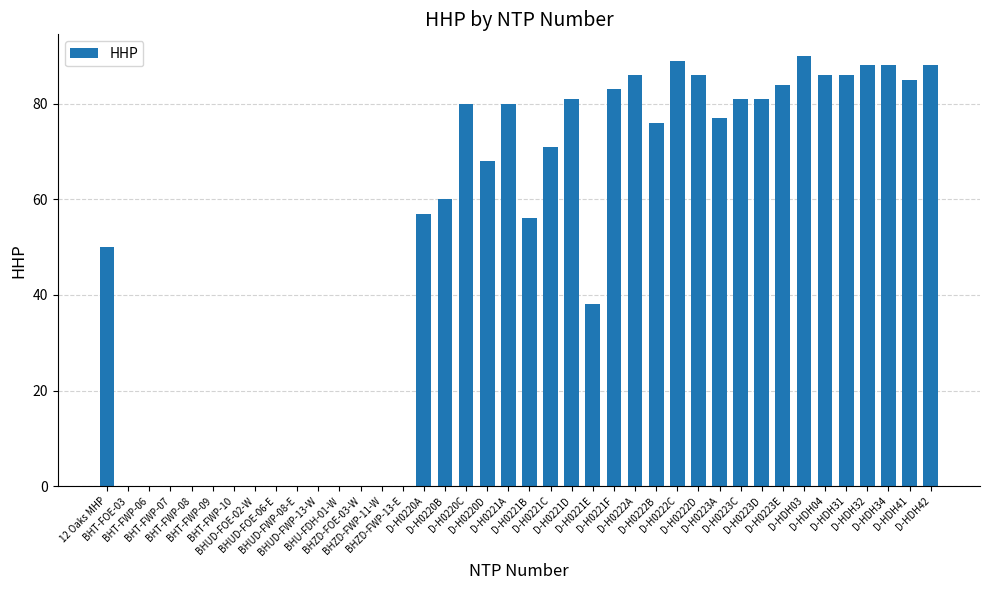

Reading left to right, what are all the values shown in this chart?

50	0	0	0	0	0	0	0	0	0	0	0	0	0	0	57	60	80	68	80	56	71	81	38	83	86	76	89	86	77	81	81	84	90	86	86	88	88	85	88